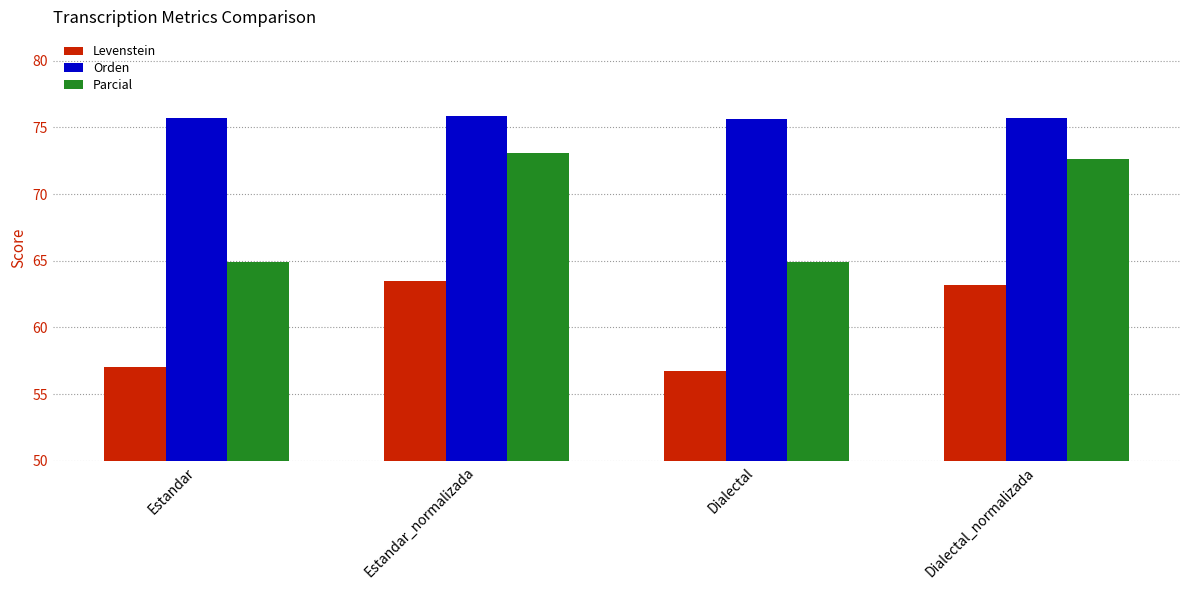

What is the sum of the Orden values at Dialectal_normalizada and Dialectal?

151.3